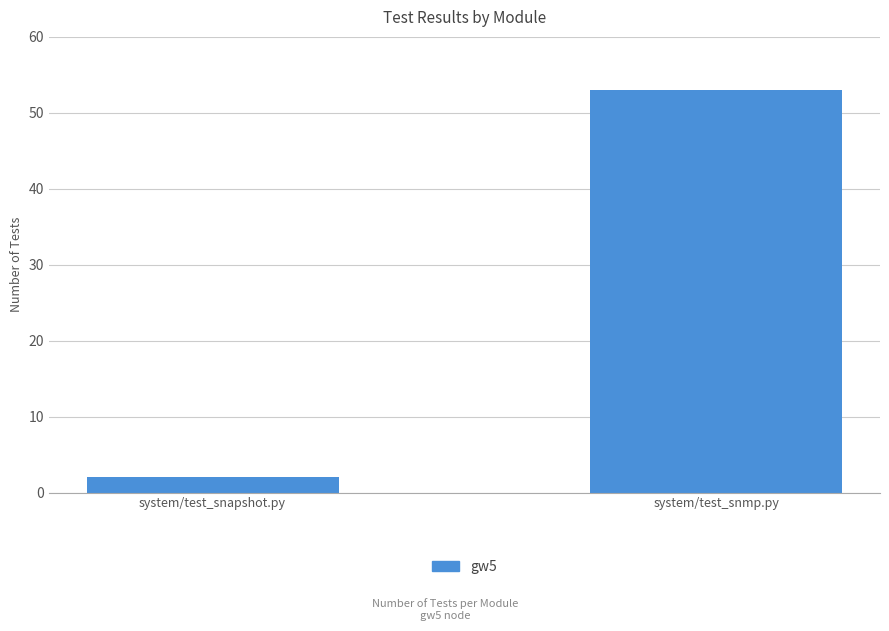

List the labels in order of value, largest first.

system/test_snmp.py, system/test_snapshot.py